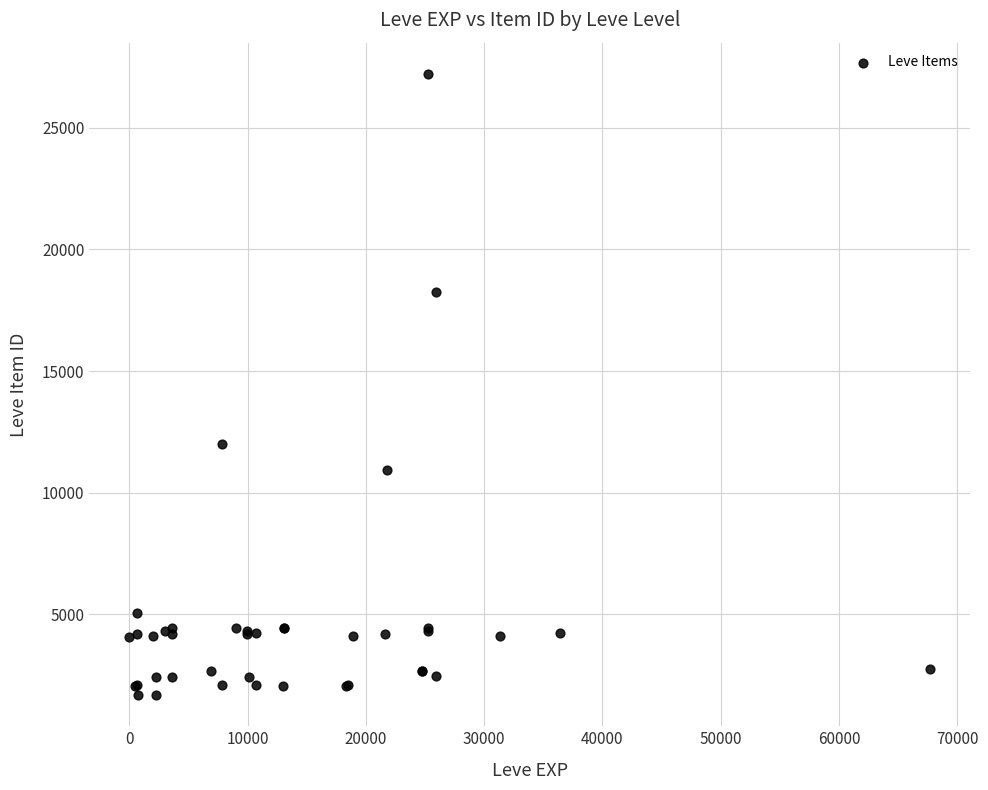

What Y value in the scatter plot is closest to 14448?

12018